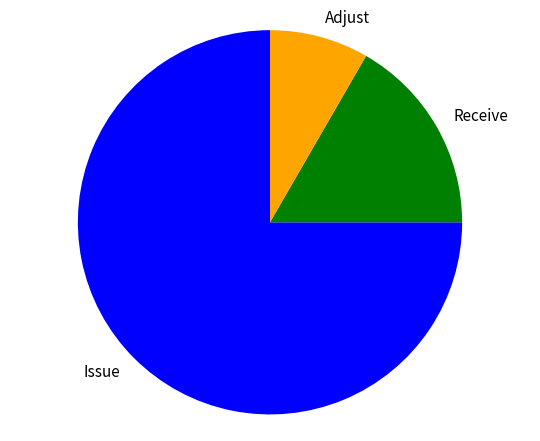

Between Receive and Adjust, which is larger?

Receive